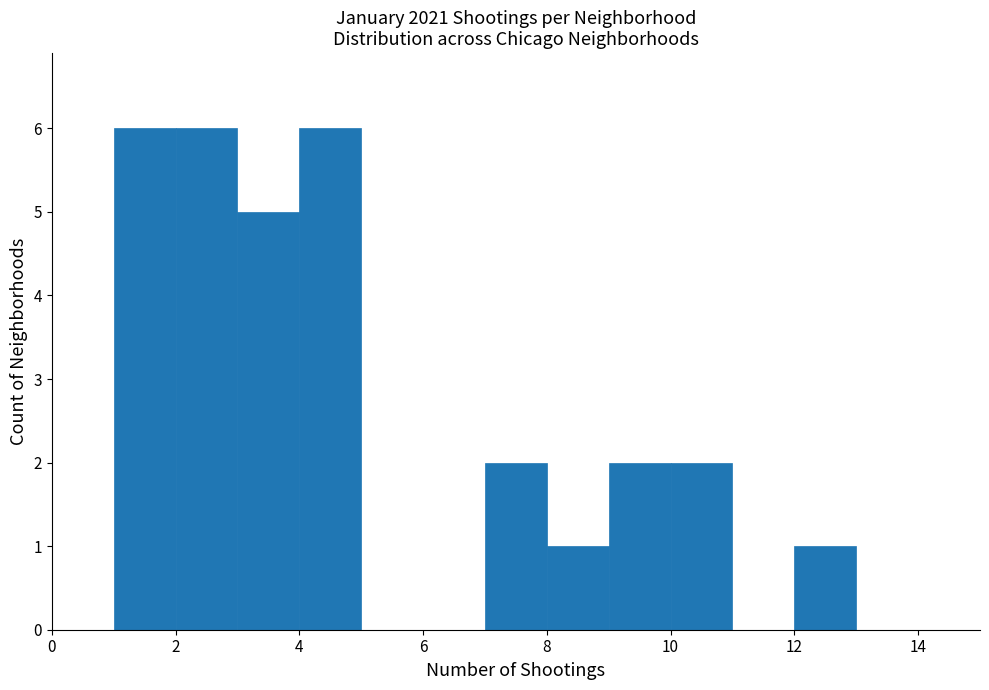

Reading left to right, transcribe this chart: for each bar, give the range it covers on the x-axis and its height. The values are not printed on the chart, so give them approximately, as read against the axis.

0 to 1: 0
1 to 2: 6
2 to 3: 6
3 to 4: 5
4 to 5: 6
5 to 6: 0
6 to 7: 0
7 to 8: 2
8 to 9: 1
9 to 10: 2
10 to 11: 2
11 to 12: 0
12 to 13: 1